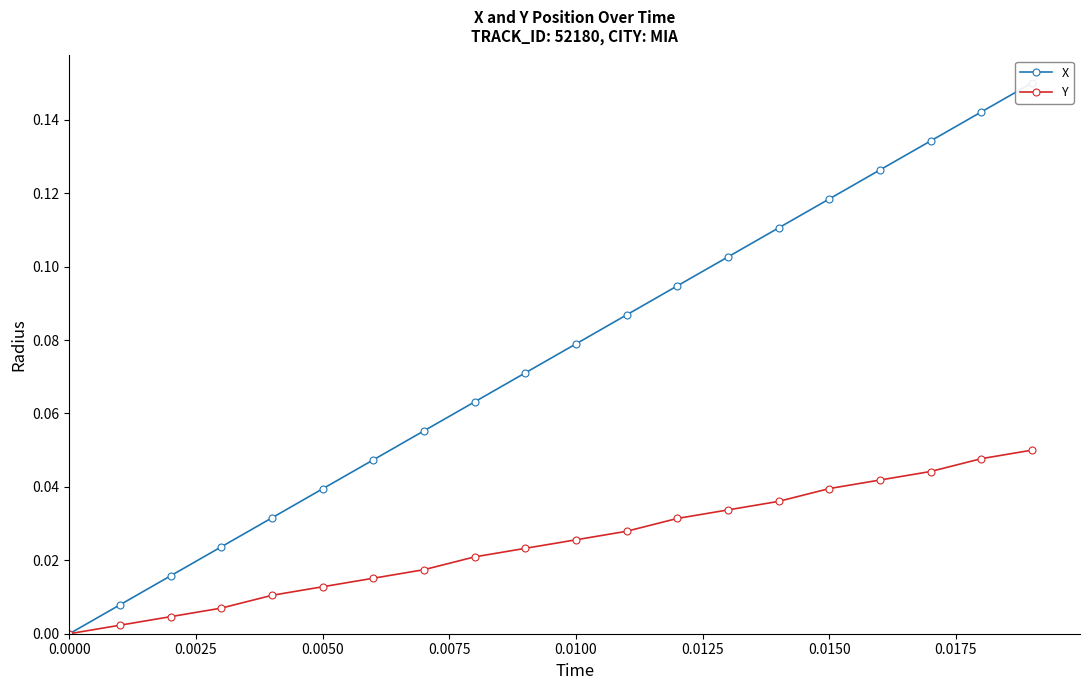

Is it true that Y equals 0.1 at 16?

False